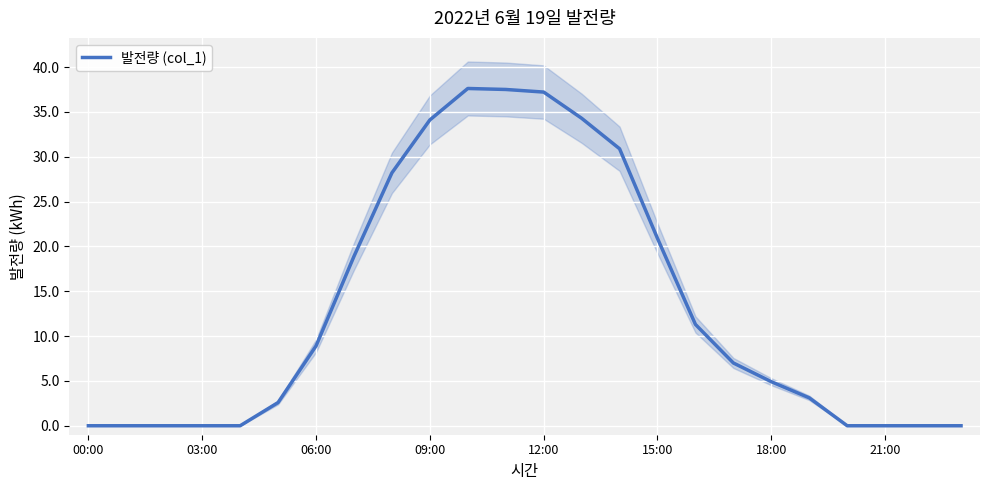

Is it true that the value at 17 is 3.7?

False